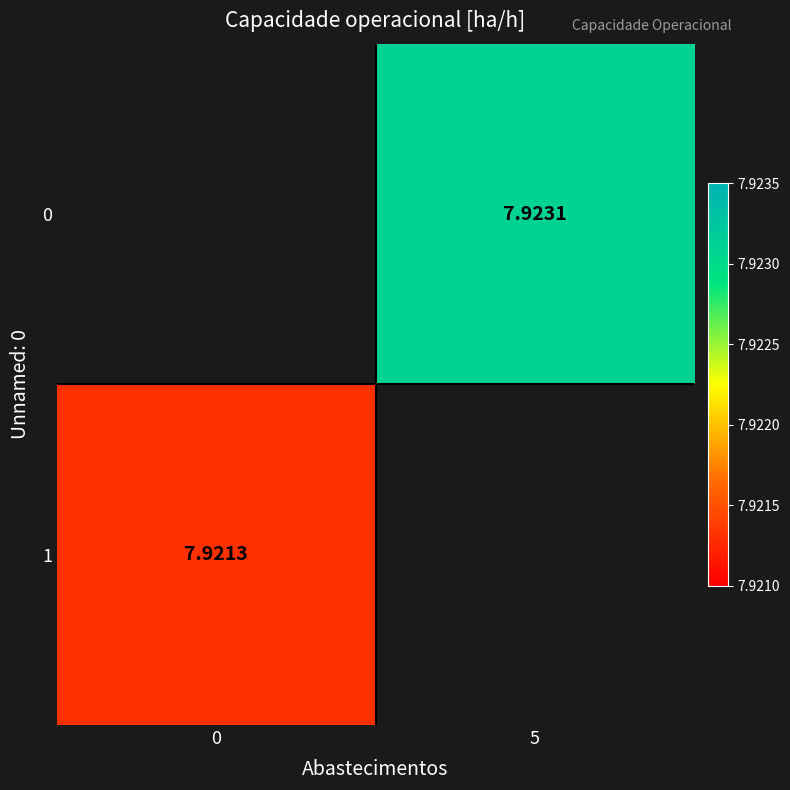

Is the value of 1 at 0 greater than the value of 0 at 5?

No